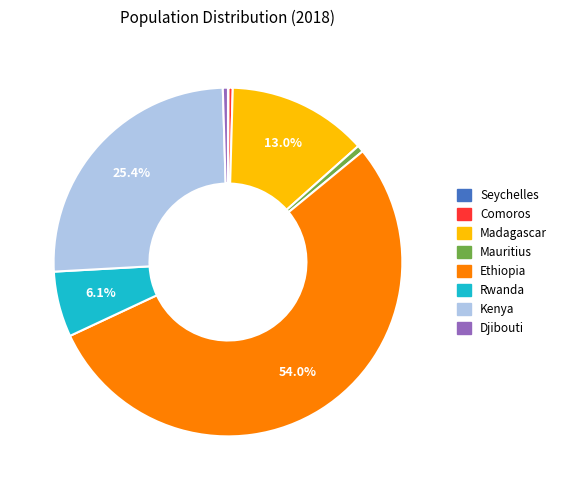

To the nearest percent, what is the average slice percentage?

12%